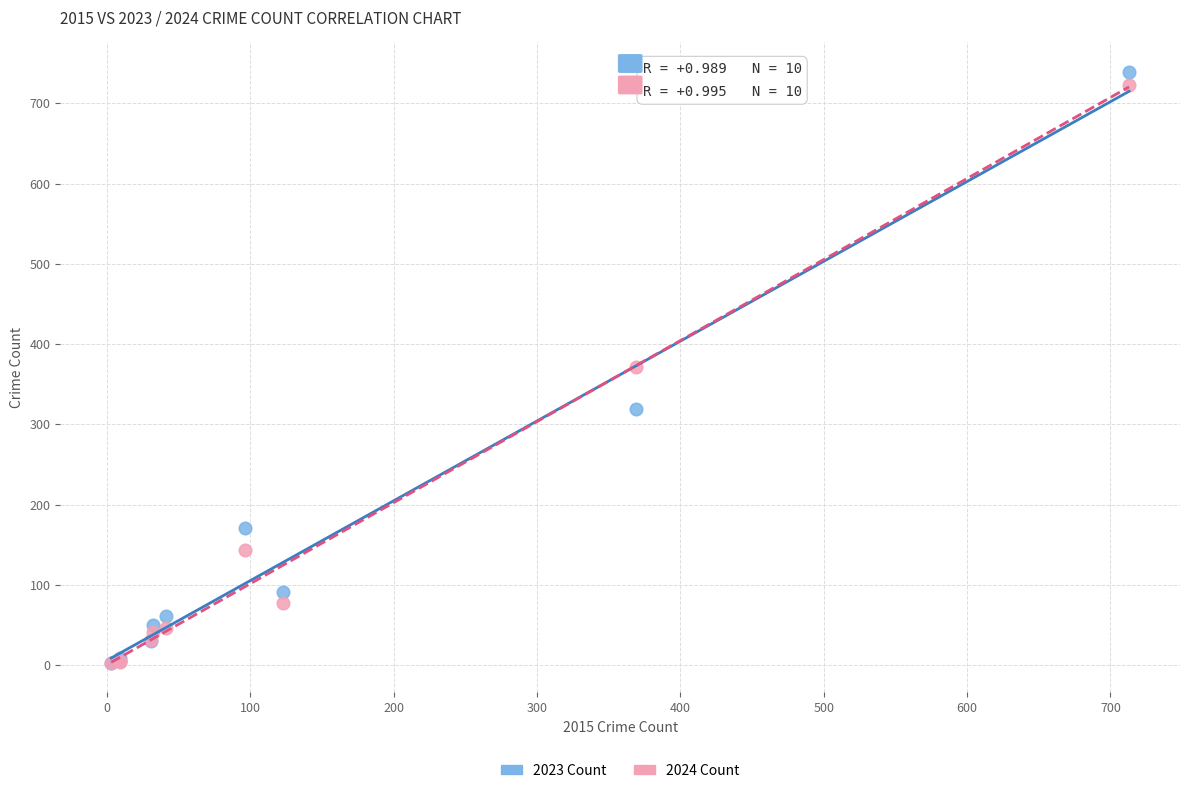

Which series contains the highest Y value?

2023 Count